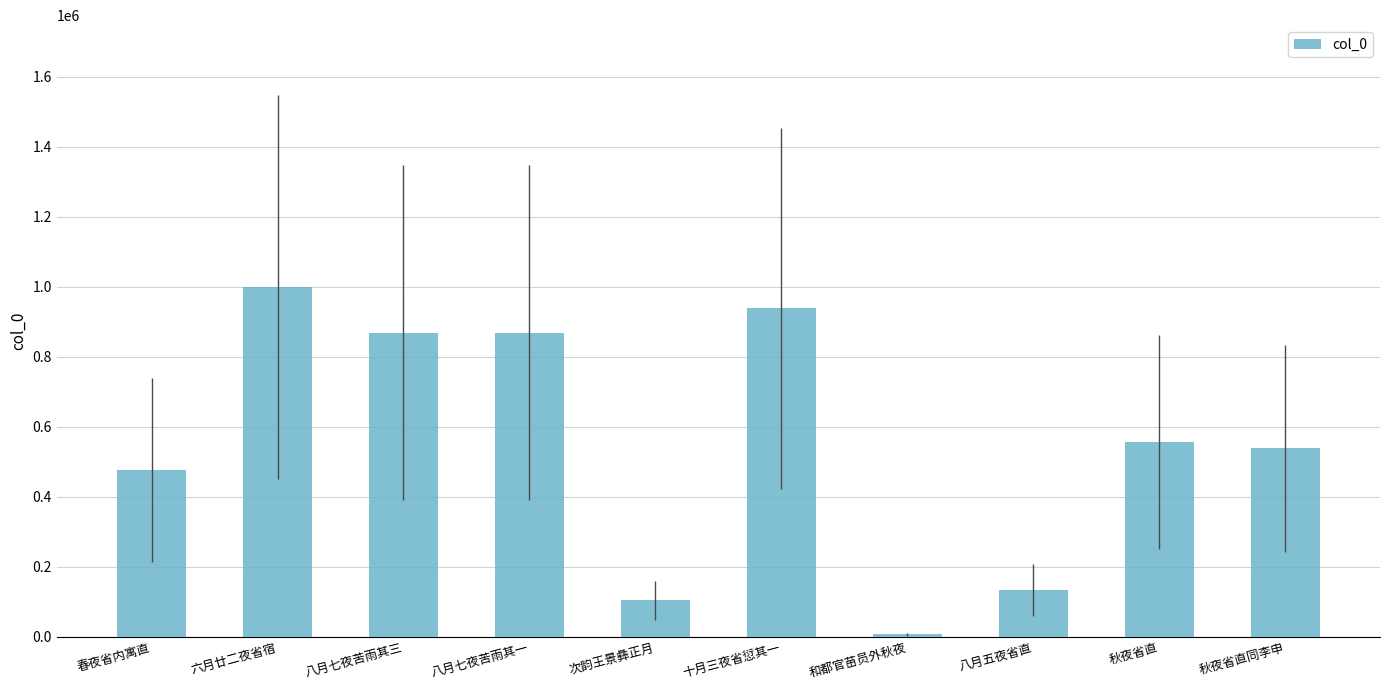

Which has a higher value, 八月五夜省直 or 秋夜省直?

秋夜省直